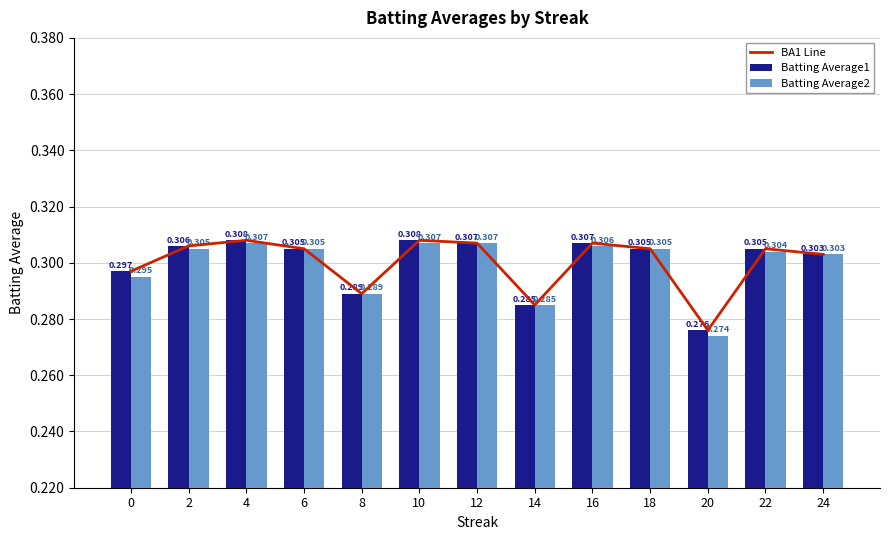

List the labels in order of Batting Average1 value, largest first.

4, 10, 12, 16, 2, 6, 18, 22, 24, 0, 8, 14, 20